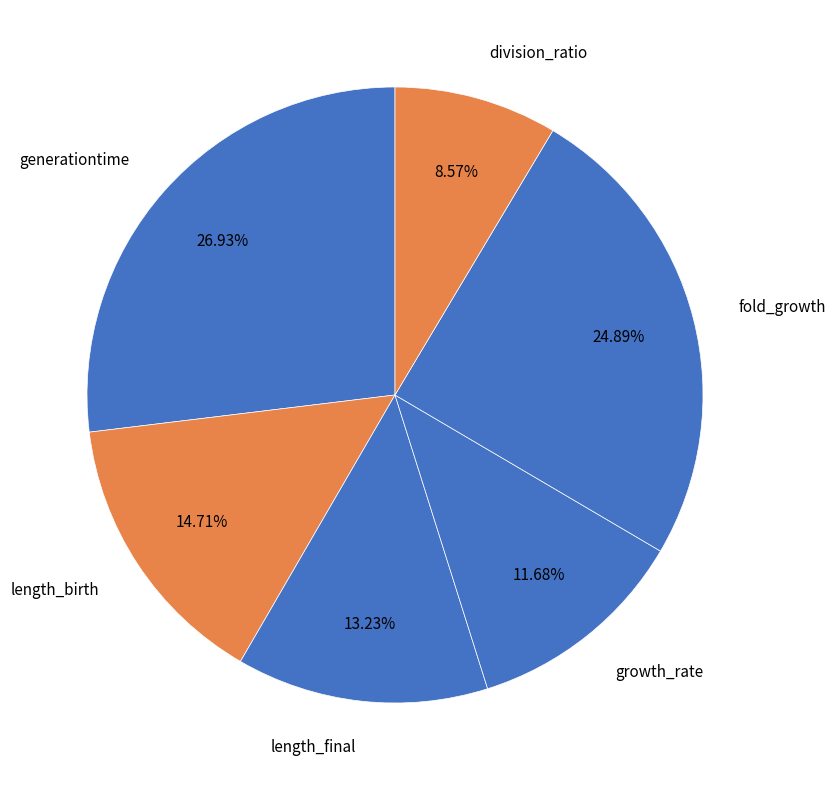

Is there any slice that represents more than half of the pie?

No